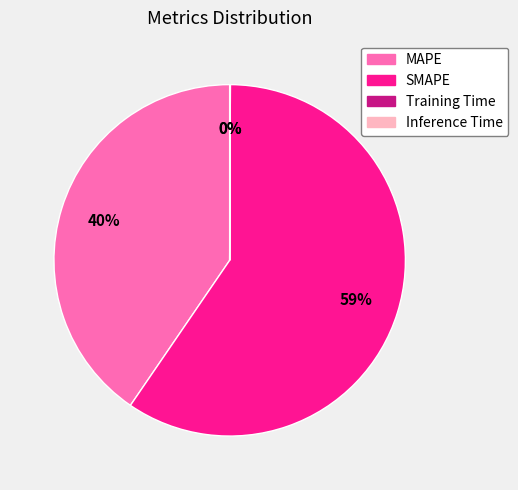

What is the largest slice in the pie chart?

SMAPE